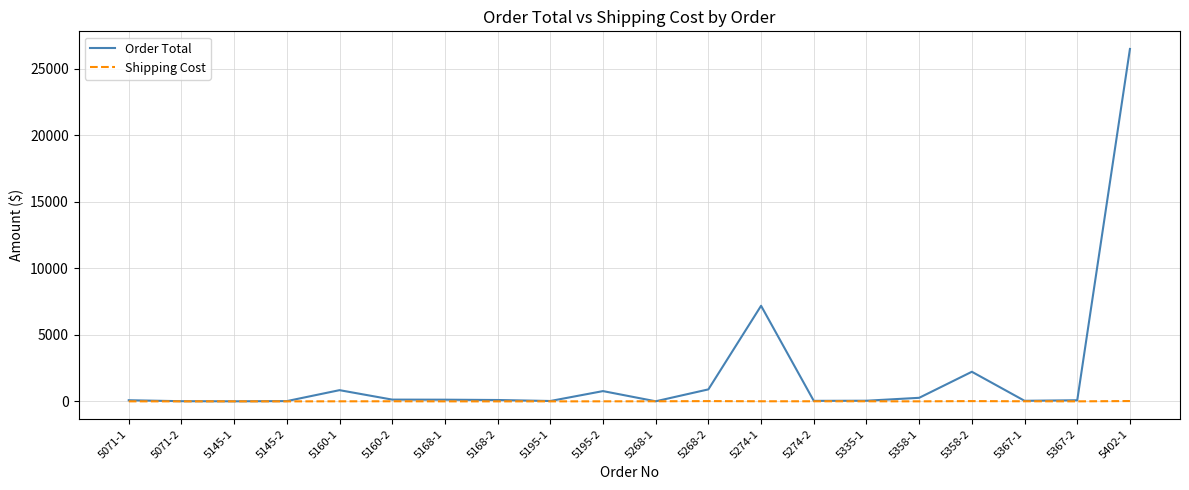

List the series in order of their overall mean, highest first.

Order Total, Shipping Cost